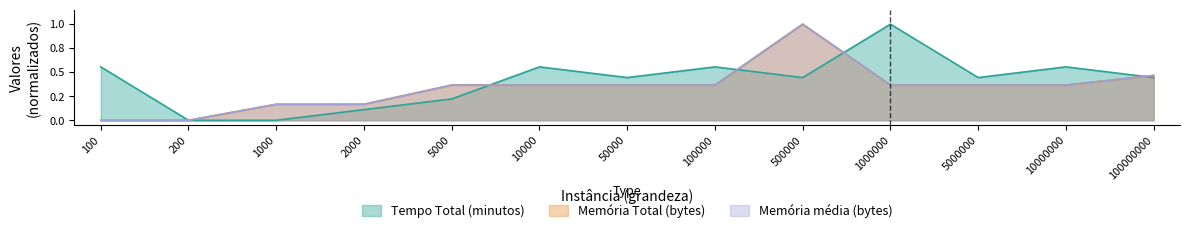

Between which two adjacent categories do Memória média (bytes) and Memória Total (bytes) first intersect?

10000000 and 100000000